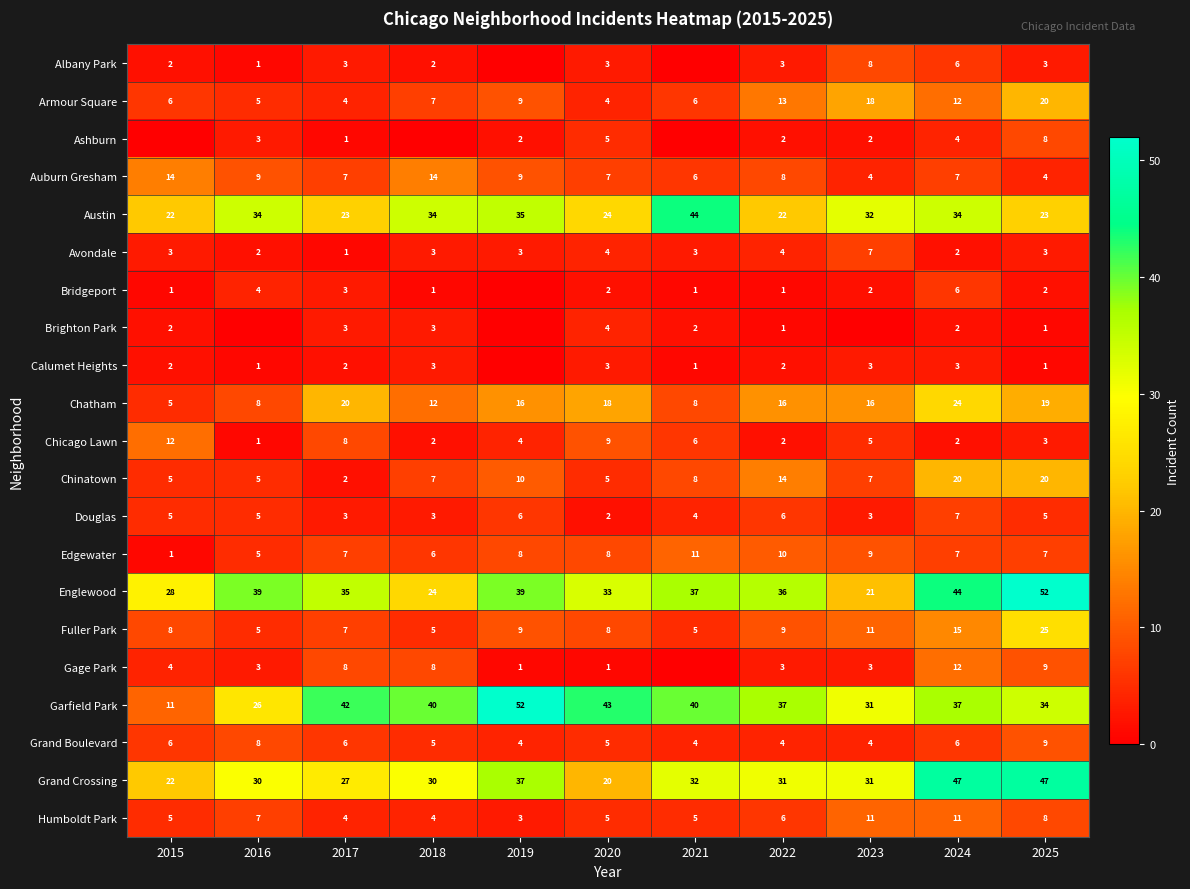

Count the Humboldt Park values in the range 4 to 8.

8